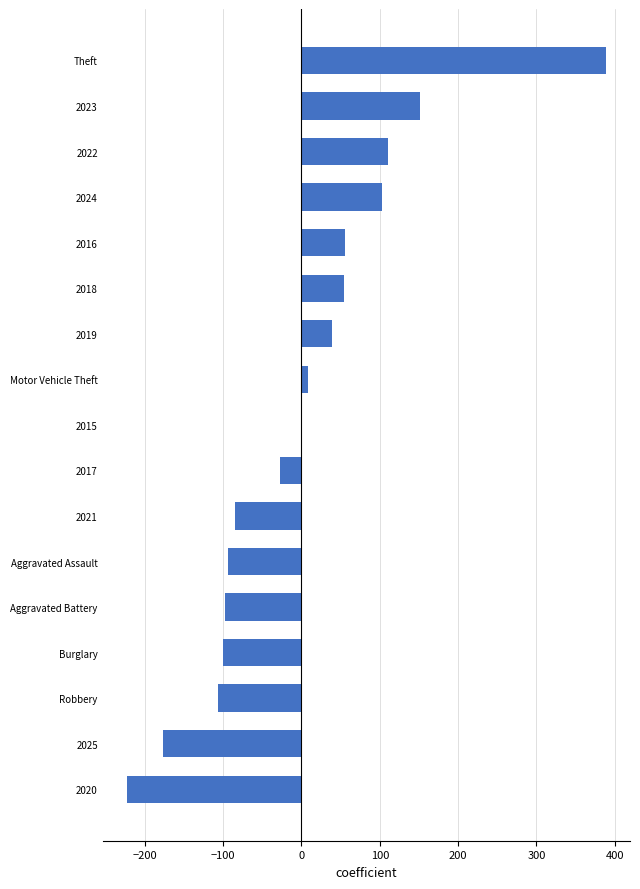

What is the change in value from Robbery to 2023?

+257.1